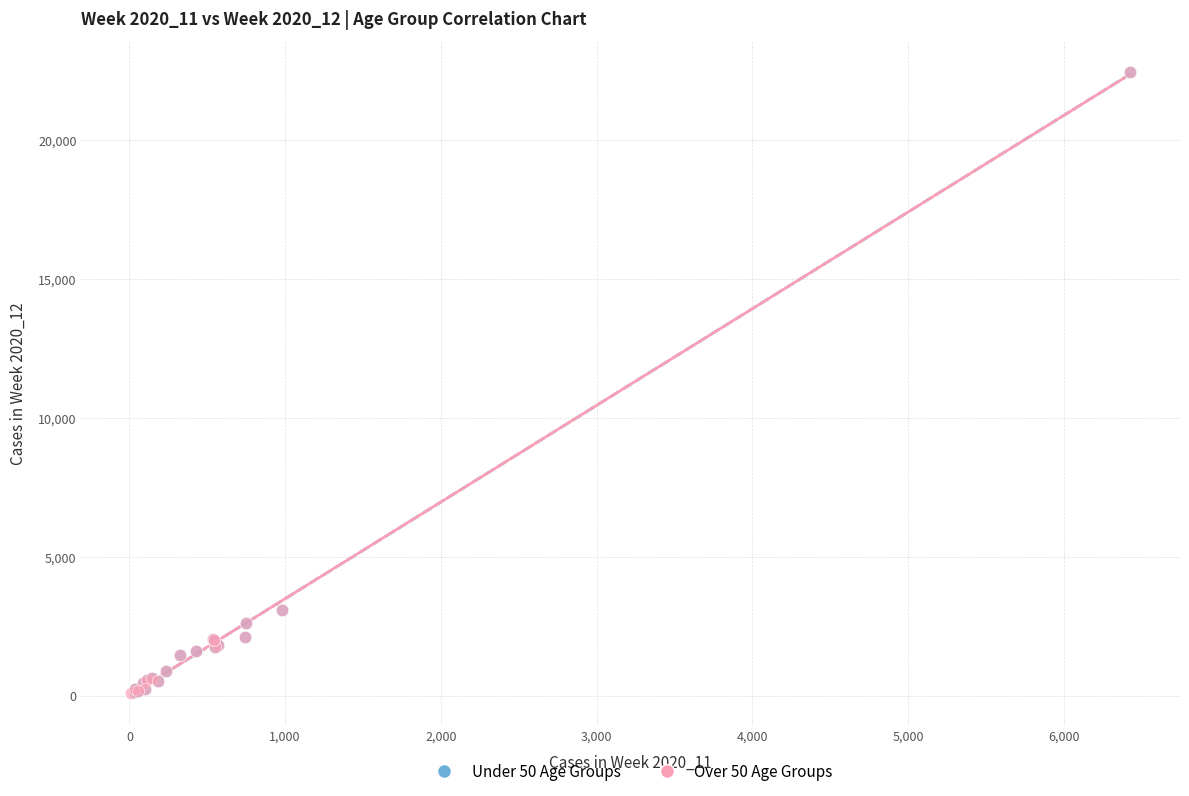

What are all the series names shown in the legend?

Under 50 Age Groups, Over 50 Age Groups